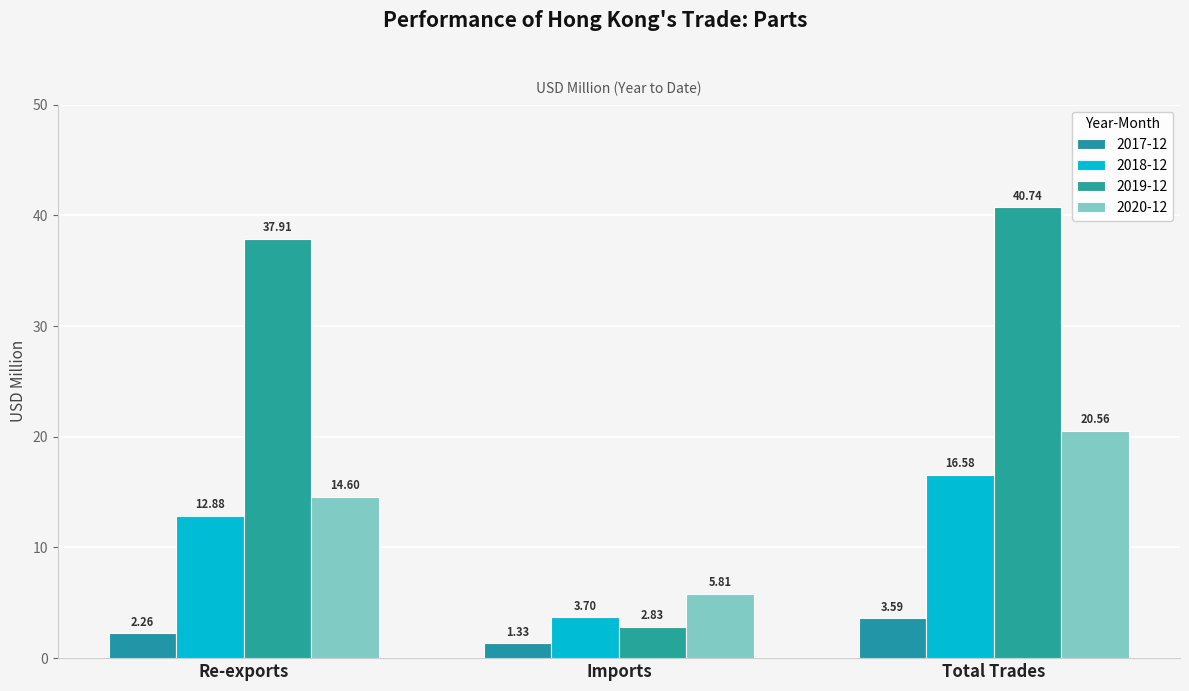

Rank the categories by 2018-12 value from lowest to highest.

Imports, Re-exports, Total Trades